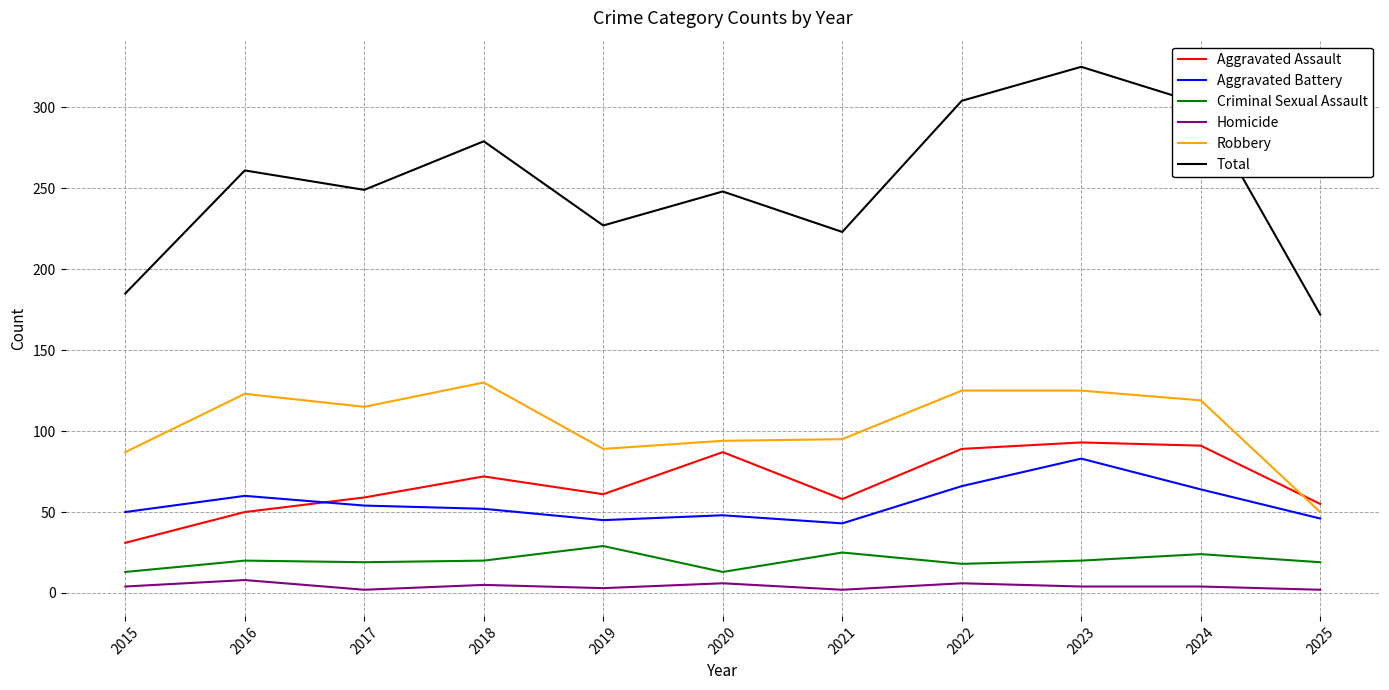

True or false: Aggravated Battery has more than 1 points higher than both neighbors.

True